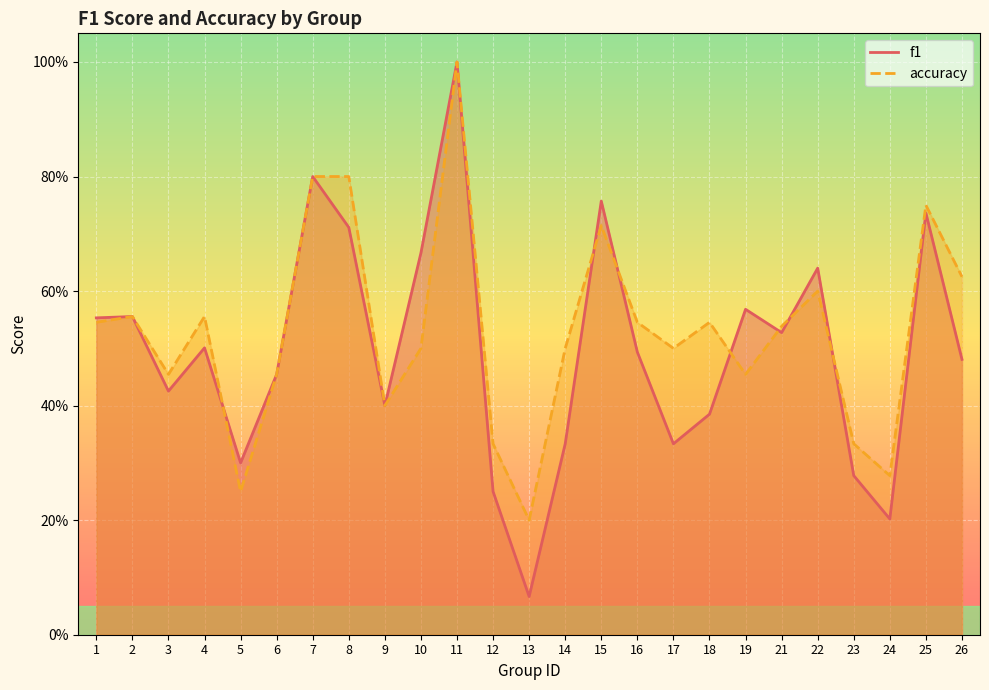

Read the f1 value at 13.

0.1